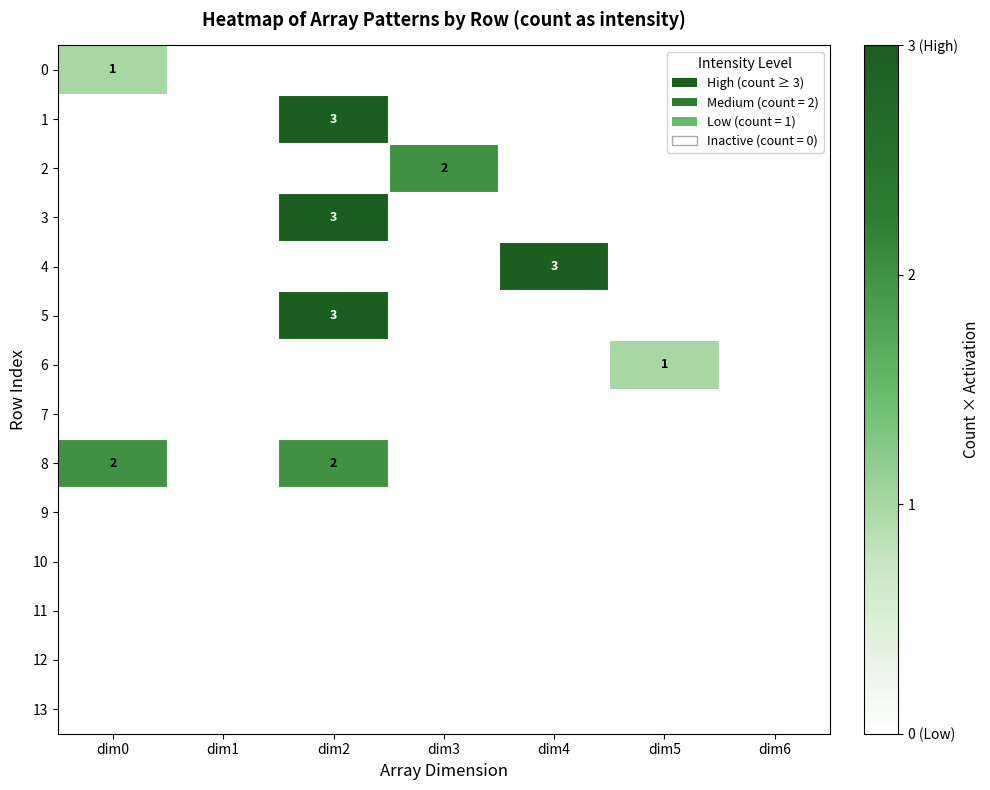

How many values in the 6 series exceed 0?

1